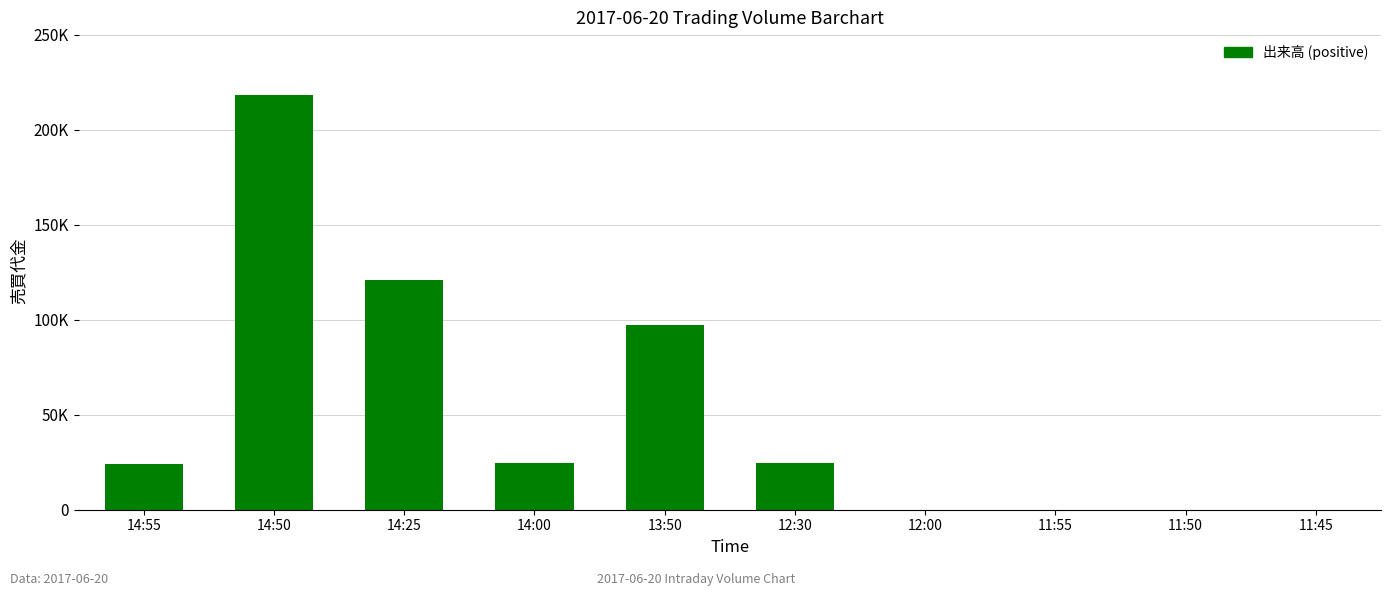

Between 11:55 and 14:25, which is larger?

14:25